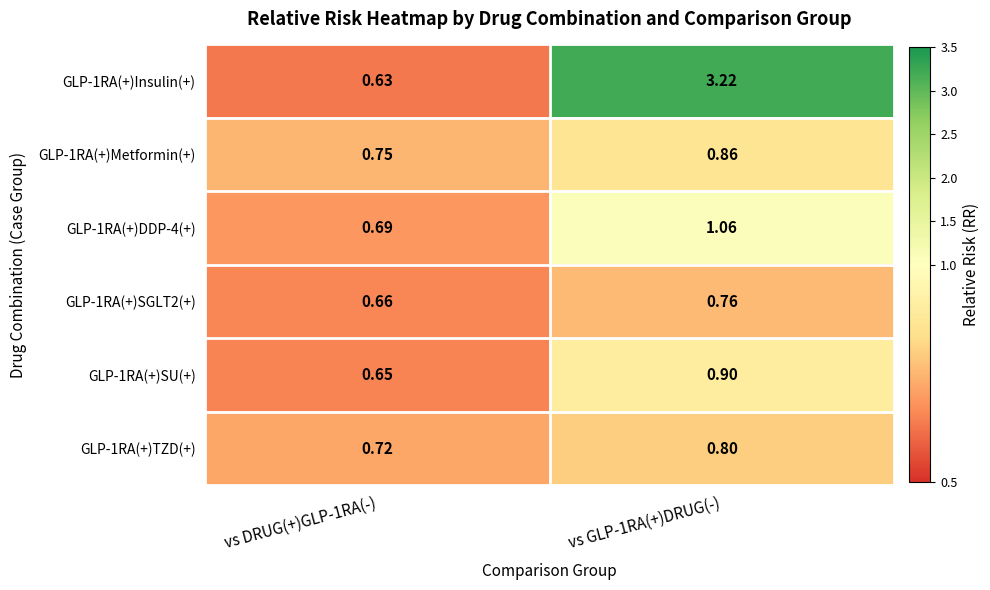

Which series changed the most between vs DRUG(+)GLP-1RA(-) and vs GLP-1RA(+)DRUG(-)?

GLP-1RA(+)Insulin(+)